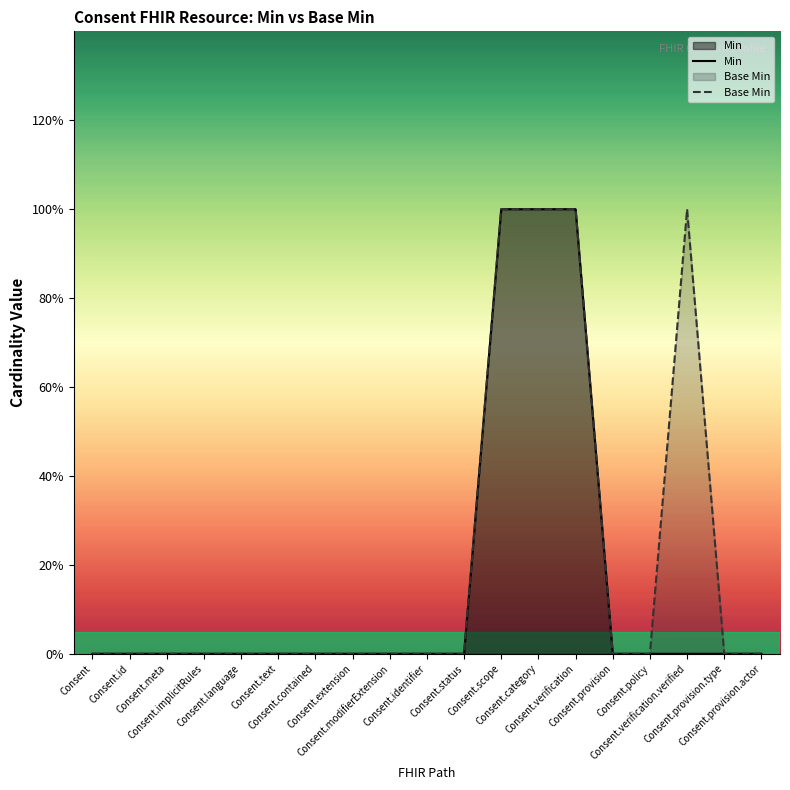

Which series has the largest total across all categories?

Base Min